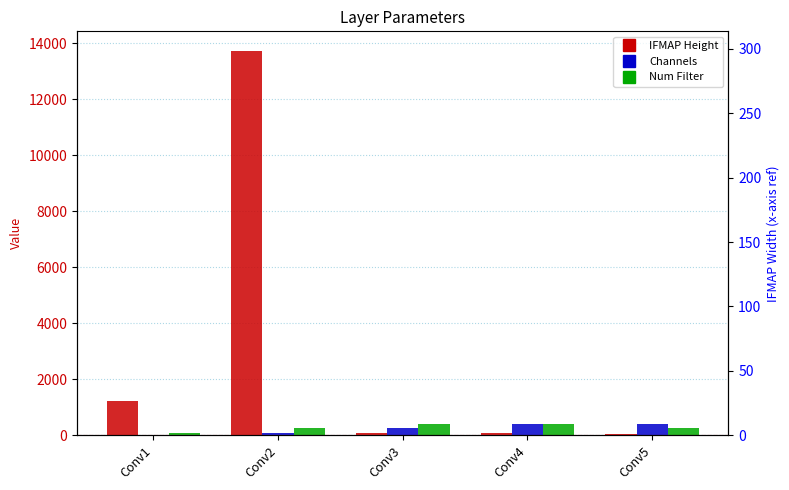

How many data points in IFMAP Height are less than 63?

1